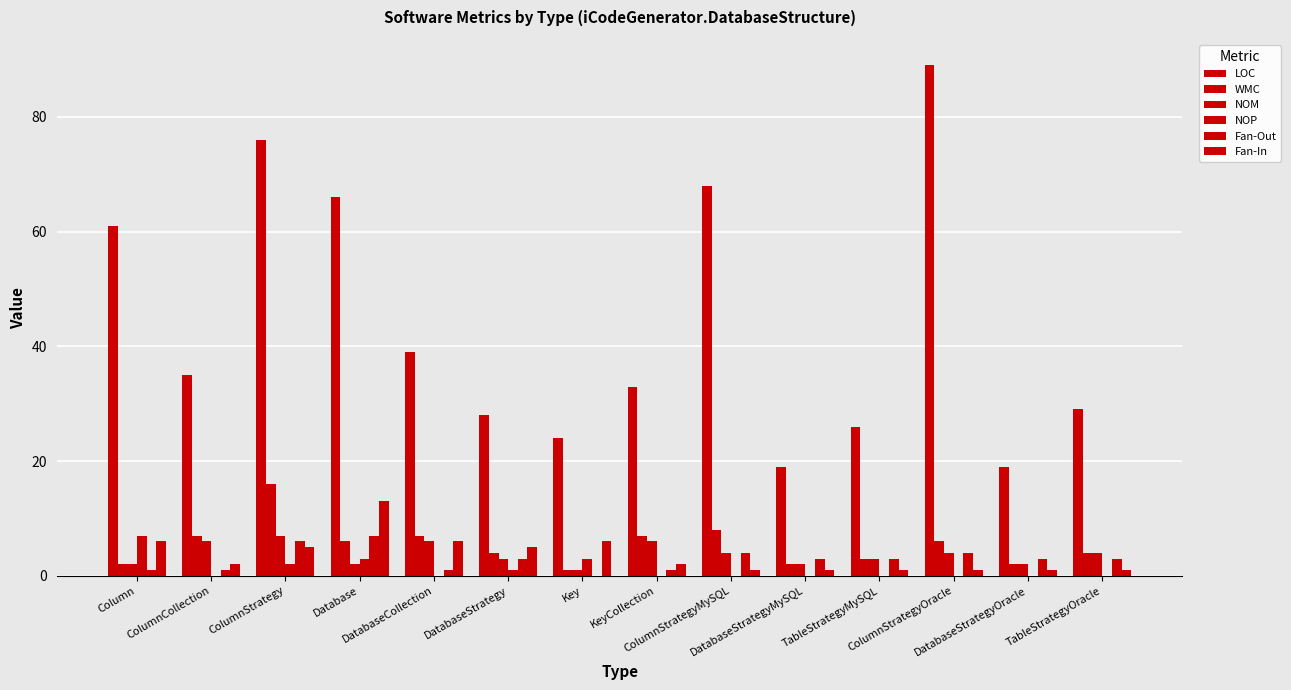

How many categories are shown in the chart?

14